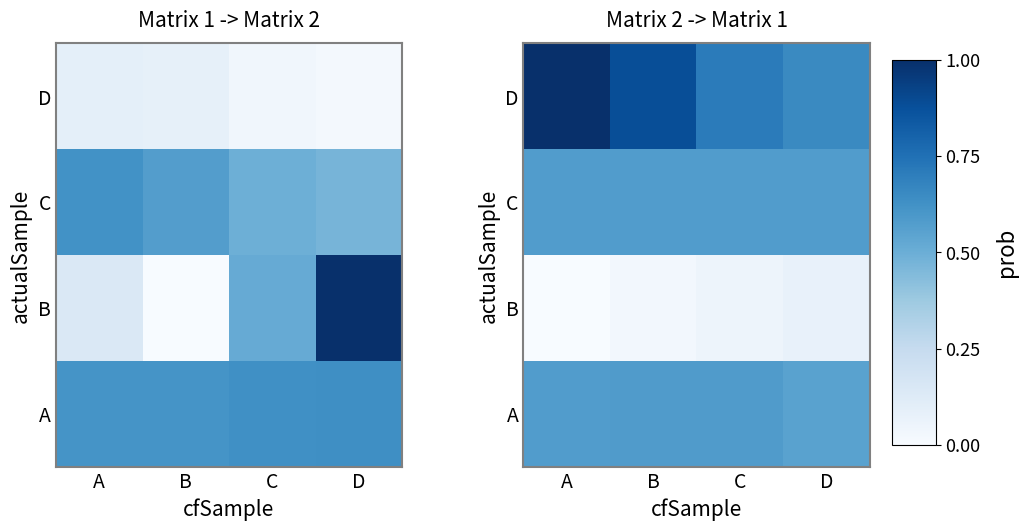

Between C and B, which is larger?

B